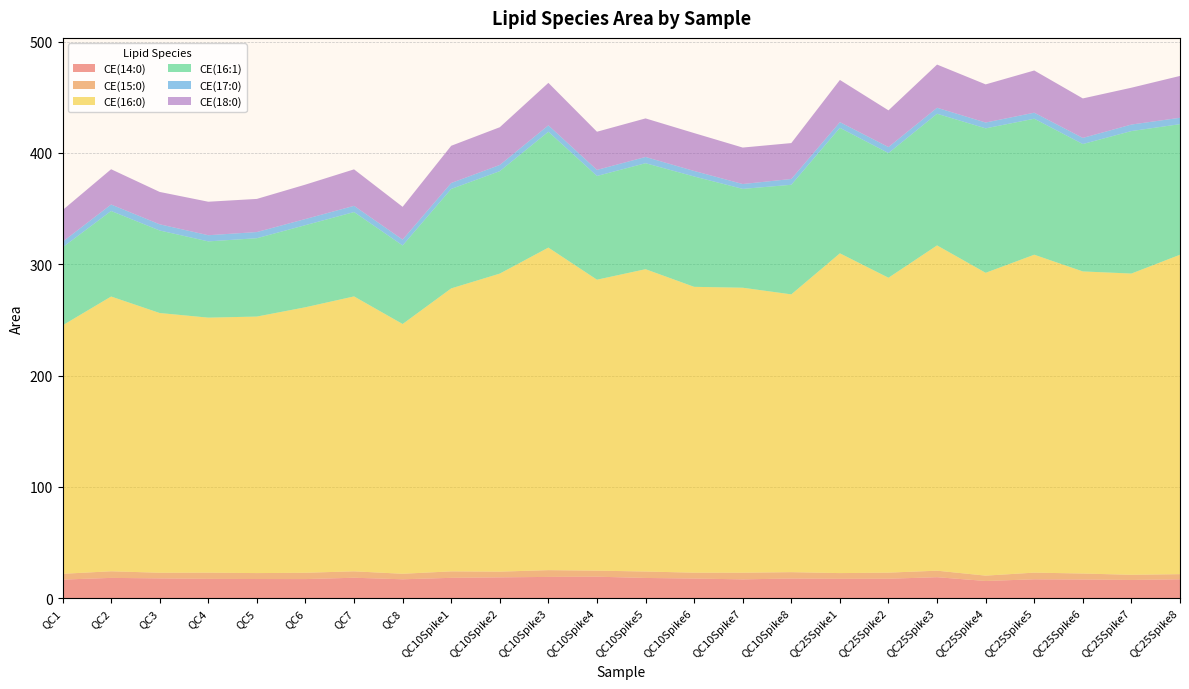

Reading left to right, what are all the values shown in this chart?

CE(14:0): QC1=16.8	QC2=18.3	QC3=17.9	QC4=17.5	QC5=17.3	QC6=17.3	QC7=18.5	QC8=17.1	QC10Spike1=18.4	QC10Spike2=18.8	QC10Spike3=19.2	QC10Spike4=19.4	QC10Spike5=18.3	QC10Spike6=17.7	QC10Spike7=17.0	QC10Spike8=17.8	QC25Spike1=17.5	QC25Spike2=17.6	QC25Spike3=18.9	QC25Spike4=15.5	QC25Spike5=17.1	QC25Spike6=16.9	QC25Spike7=16.5	QC25Spike8=17.1
CE(15:0): QC1=5.2	QC2=5.9	QC3=5.1	QC4=5.6	QC5=5.3	QC6=5.7	QC7=5.8	QC8=4.9	QC10Spike1=5.8	QC10Spike2=5.1	QC10Spike3=6.1	QC10Spike4=5.4	QC10Spike5=5.8	QC10Spike6=5.2	QC10Spike7=6.0	QC10Spike8=5.7	QC25Spike1=5.1	QC25Spike2=5.5	QC25Spike3=5.8	QC25Spike4=4.8	QC25Spike5=6.0	QC25Spike6=5.3	QC25Spike7=4.6	QC25Spike8=4.6
CE(16:0): QC1=223.1	QC2=246.8	QC3=233.3	QC4=229.1	QC5=230.4	QC6=238.5	QC7=246.9	QC8=224.3	QC10Spike1=254.2	QC10Spike2=267.7	QC10Spike3=289.7	QC10Spike4=261.4	QC10Spike5=271.6	QC10Spike6=256.8	QC10Spike7=256.0	QC10Spike8=249.5	QC25Spike1=287.2	QC25Spike2=264.9	QC25Spike3=292.2	QC25Spike4=272.0	QC25Spike5=285.6	QC25Spike6=271.4	QC25Spike7=270.6	QC25Spike8=286.9
CE(16:1): QC1=70.1	QC2=76.8	QC3=74.1	QC4=68.5	QC5=70.4	QC6=73.8	QC7=75.8	QC8=70.6	QC10Spike1=89.3	QC10Spike2=92.0	QC10Spike3=104.1	QC10Spike4=93.2	QC10Spike5=95.2	QC10Spike6=99.1	QC10Spike7=88.8	QC10Spike8=98.4	QC25Spike1=112.7	QC25Spike2=112.0	QC25Spike3=118.3	QC25Spike4=129.7	QC25Spike5=122.2	QC25Spike6=114.4	QC25Spike7=128.0	QC25Spike8=117.3
CE(17:0): QC1=5.0	QC2=5.8	QC3=5.6	QC4=5.5	QC5=5.5	QC6=5.5	QC7=5.6	QC8=5.3	QC10Spike1=5.3	QC10Spike2=5.6	QC10Spike3=5.8	QC10Spike4=5.5	QC10Spike5=5.6	QC10Spike6=5.0	QC10Spike7=4.4	QC10Spike8=5.2	QC25Spike1=5.1	QC25Spike2=5.4	QC25Spike3=5.4	QC25Spike4=5.2	QC25Spike5=5.4	QC25Spike6=5.5	QC25Spike7=5.8	QC25Spike8=5.7
CE(18:0): QC1=28.4	QC2=31.7	QC3=29.1	QC4=30.1	QC5=29.8	QC6=30.9	QC7=32.8	QC8=29.4	QC10Spike1=33.4	QC10Spike2=33.9	QC10Spike3=38.2	QC10Spike4=34.3	QC10Spike5=34.6	QC10Spike6=34.0	QC10Spike7=32.8	QC10Spike8=32.3	QC25Spike1=37.9	QC25Spike2=33.0	QC25Spike3=38.8	QC25Spike4=34.3	QC25Spike5=37.9	QC25Spike6=35.5	QC25Spike7=33.1	QC25Spike8=37.6